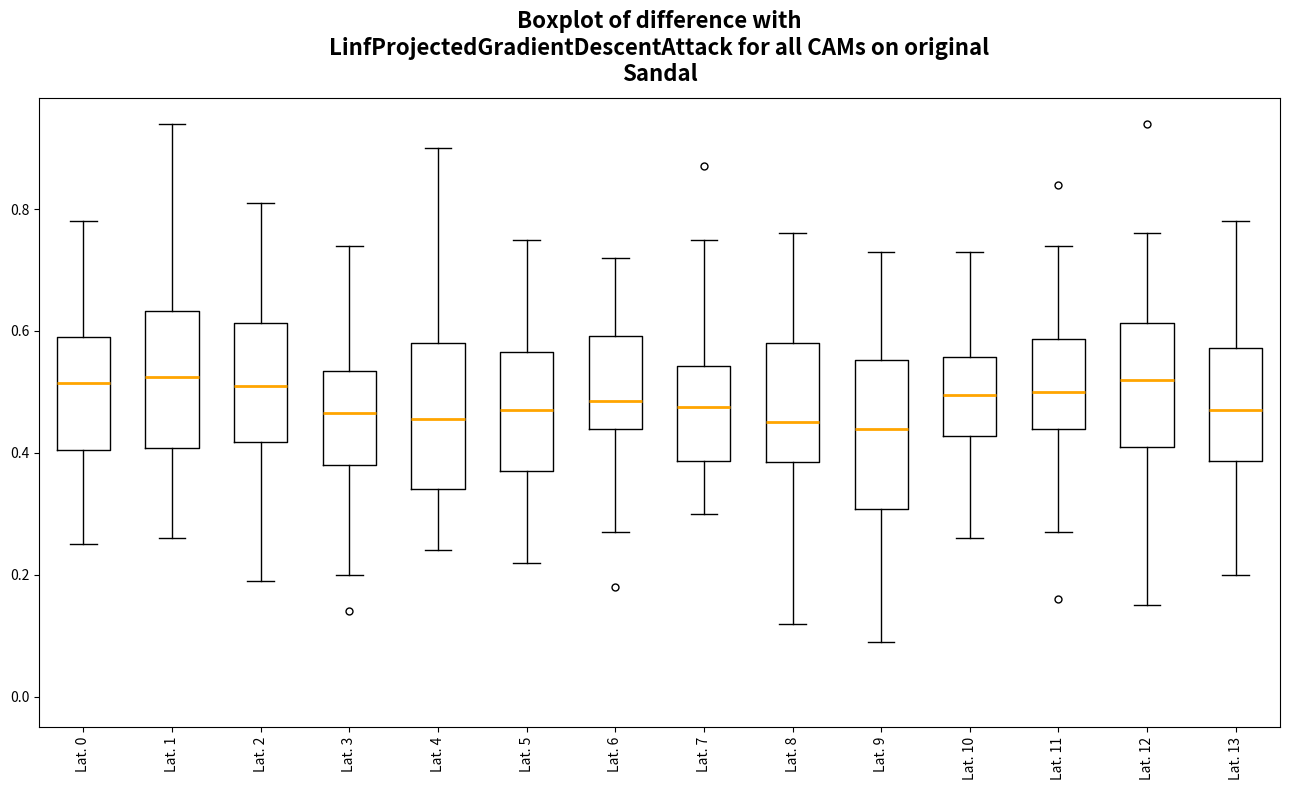

Reading left to right, read every box against the y-axis: the position of its median line, the range the box covers, and the ends of its whiskers. The values are not printed on the chart, so give them approximately, as read against the axis.

Lat. 0: median 0.52, box 0.40 to 0.60, whiskers 0.26 to 0.78
Lat. 1: median 0.52, box 0.40 to 0.64, whiskers 0.26 to 0.94
Lat. 2: median 0.52, box 0.42 to 0.62, whiskers 0.20 to 0.82
Lat. 3: median 0.46, box 0.38 to 0.54, whiskers 0.20 to 0.74
Lat. 4: median 0.46, box 0.34 to 0.58, whiskers 0.24 to 0.90
Lat. 5: median 0.48, box 0.38 to 0.56, whiskers 0.22 to 0.76
Lat. 6: median 0.48, box 0.44 to 0.60, whiskers 0.28 to 0.72
Lat. 7: median 0.48, box 0.38 to 0.54, whiskers 0.30 to 0.76
Lat. 8: median 0.46, box 0.38 to 0.58, whiskers 0.12 to 0.76
Lat. 9: median 0.44, box 0.30 to 0.56, whiskers 0.10 to 0.74
Lat. 10: median 0.50, box 0.42 to 0.56, whiskers 0.26 to 0.74
Lat. 11: median 0.50, box 0.44 to 0.58, whiskers 0.28 to 0.74
Lat. 12: median 0.52, box 0.42 to 0.62, whiskers 0.16 to 0.76
Lat. 13: median 0.48, box 0.38 to 0.58, whiskers 0.20 to 0.78